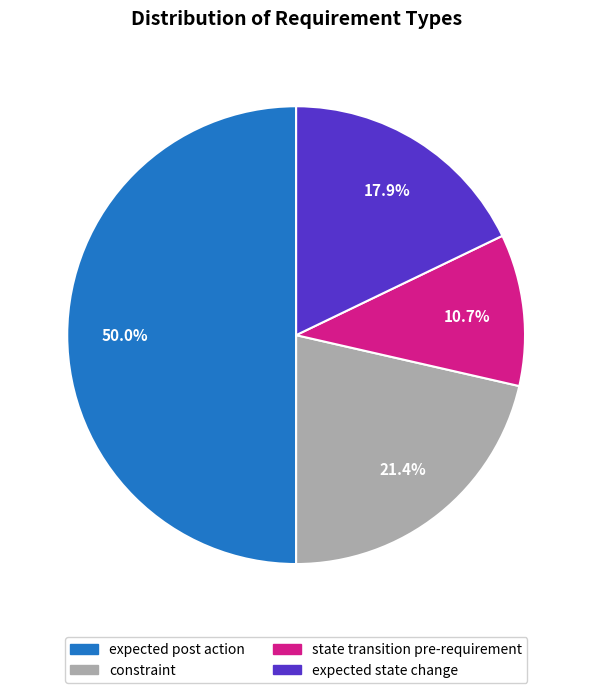

What percentage is NOT represented by expected state change?

82.1%